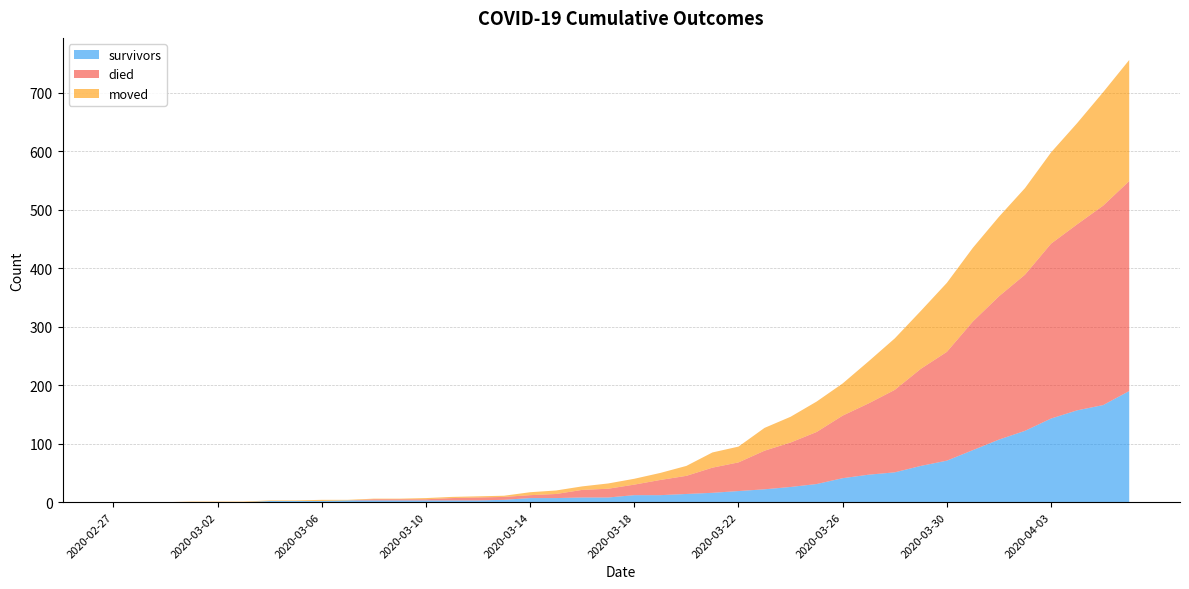

Reading left to right, list all the values displayed in this chart.

survivors: 0	0	0	0	0	0	2	2	2	3	3	3	3	3	3	4	7	7	8	8	12	12	14	16	19	22	26	31	41	47	51	62	71	89	107	122	143	157	166	190
died: 0	0	0	0	0	0	0	0	0	0	2	2	2	4	5	5	5	7	13	15	18	26	31	43	49	66	76	89	107	122	141	166	186	220	245	267	299	318	341	359
moved: 0	0	0	1	1	1	1	1	2	1	1	1	2	2	2	2	5	6	6	9	10	12	17	26	27	39	44	52	55	72	88	99	118	126	136	148	156	173	194	207